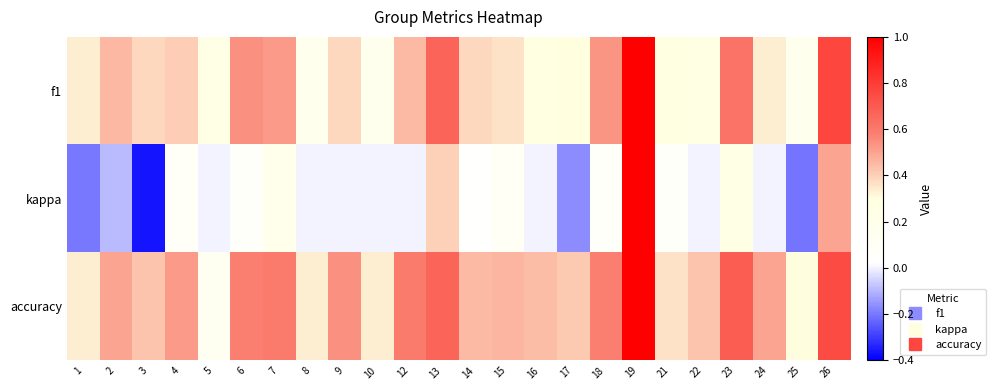

How many data points does each series have?

24